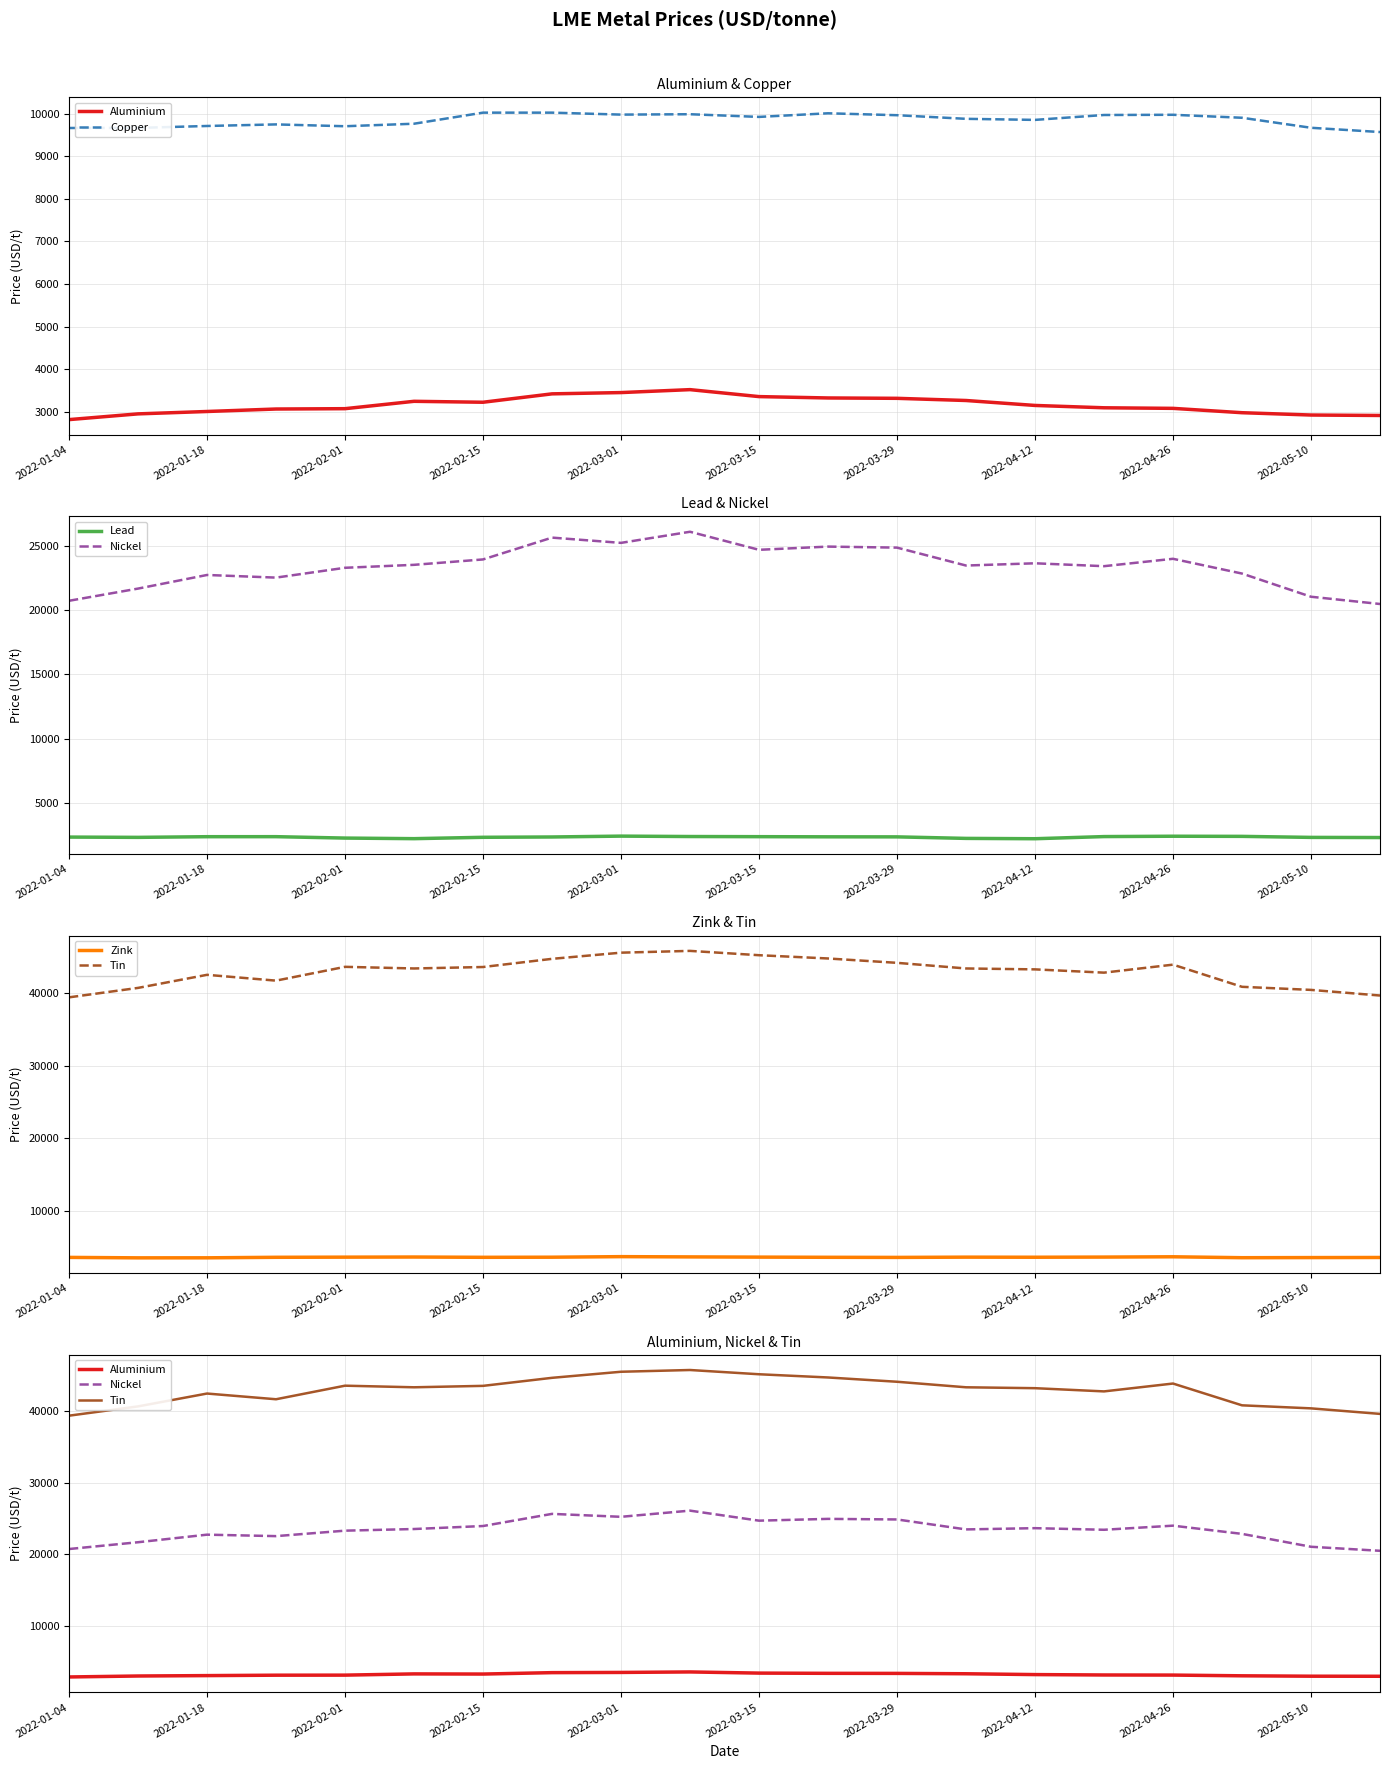

Which series has the largest range (max minus min)?

Tin